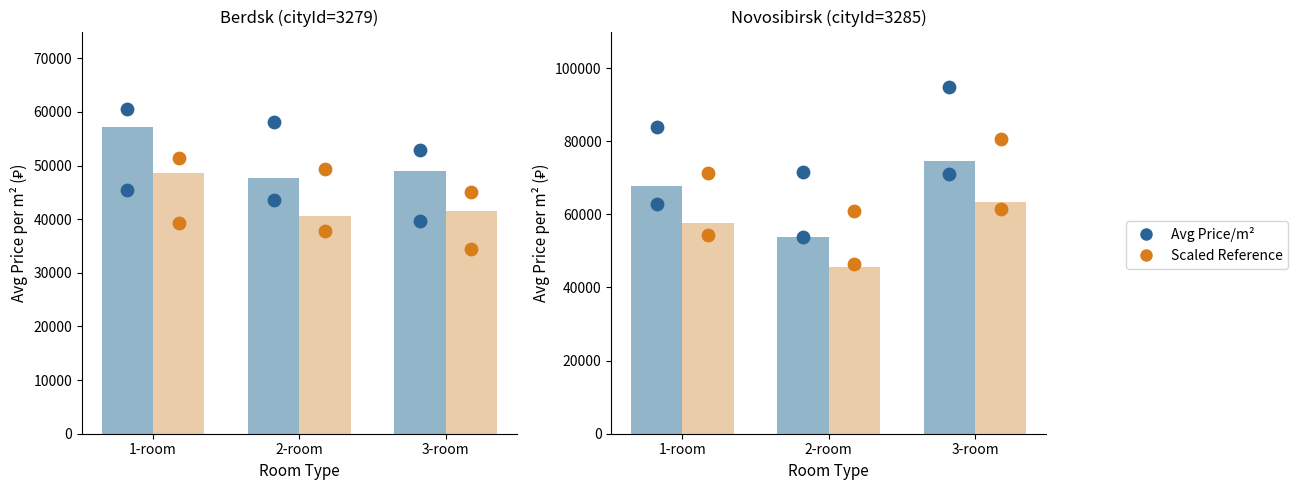

Is the value of Scaled Reference at 2-room greater than the value of Avg Price/m² at 3-room?

No